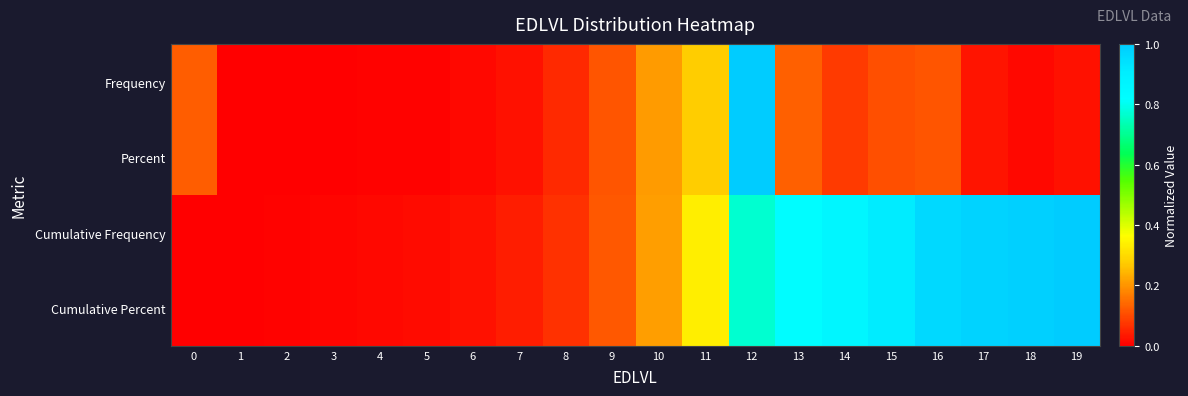

List the series in order of their peak value, lowest first.

Frequency, Percent, Cumulative Frequency, Cumulative Percent